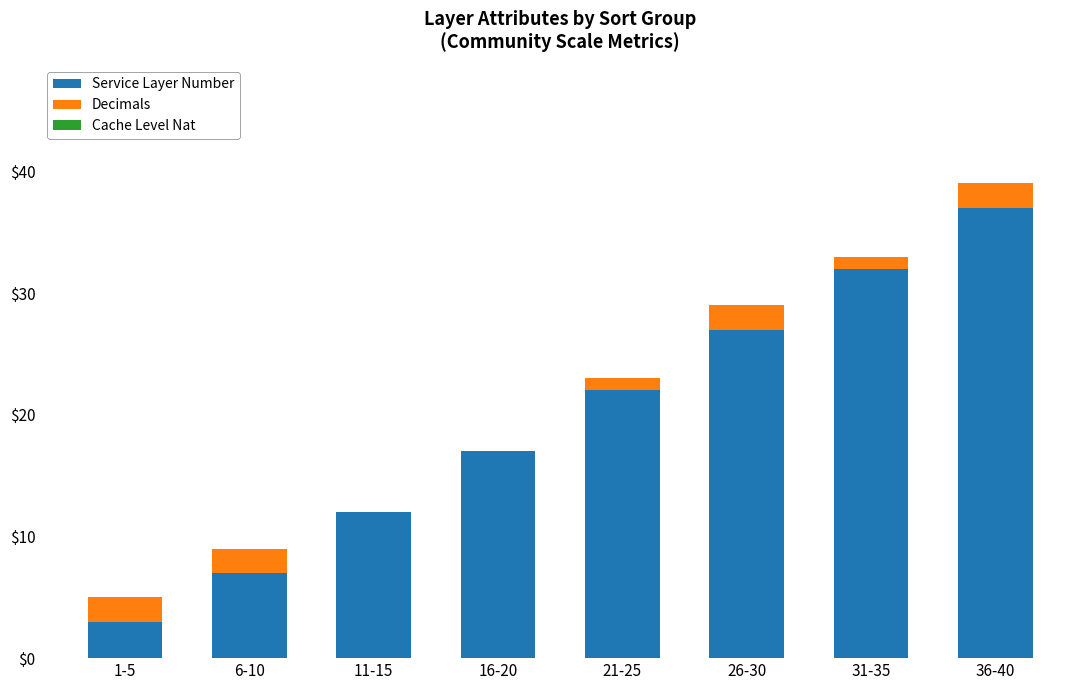

At which label is Service Layer Number closest to 20?

21-25